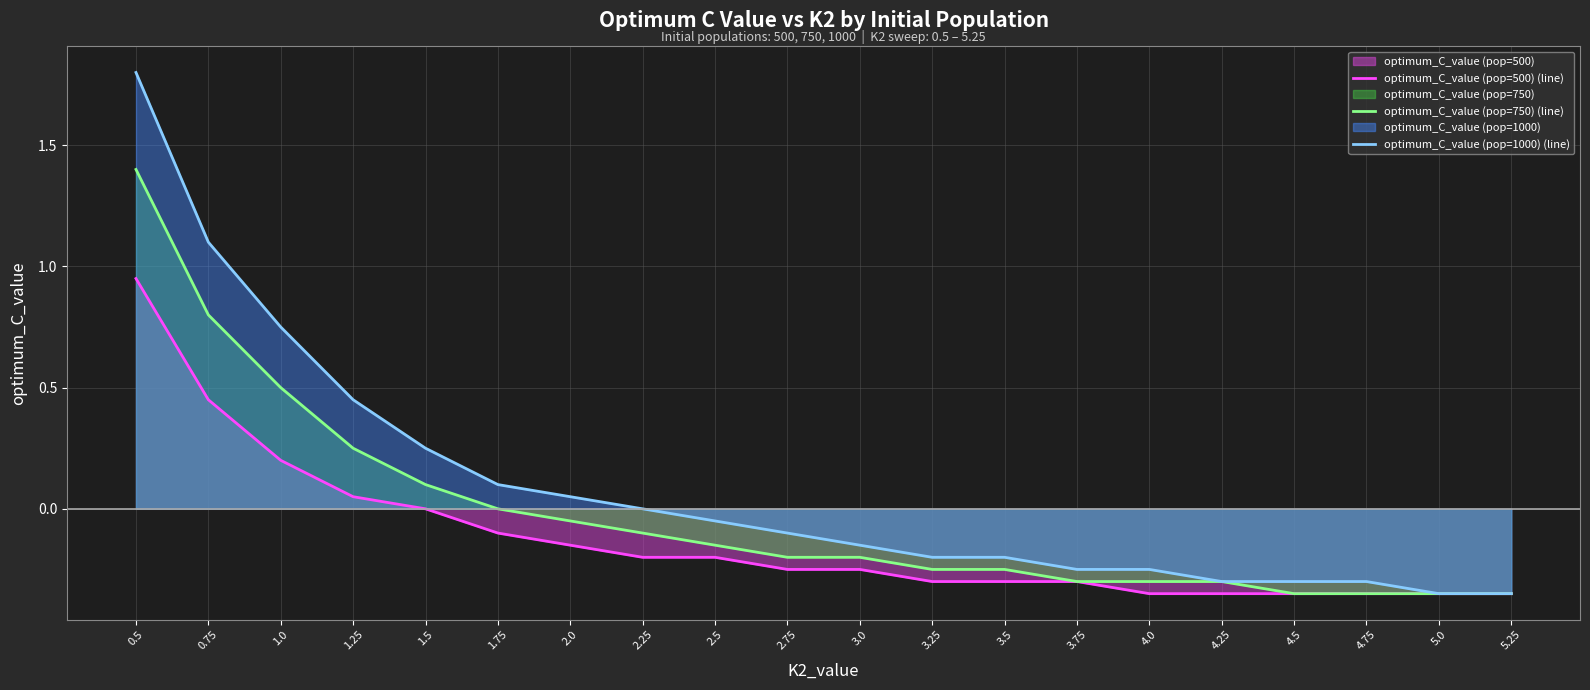

True or false: optimum_C_value (pop=1000) (line) and optimum_C_value (pop=750) (line) cross at least once.

False